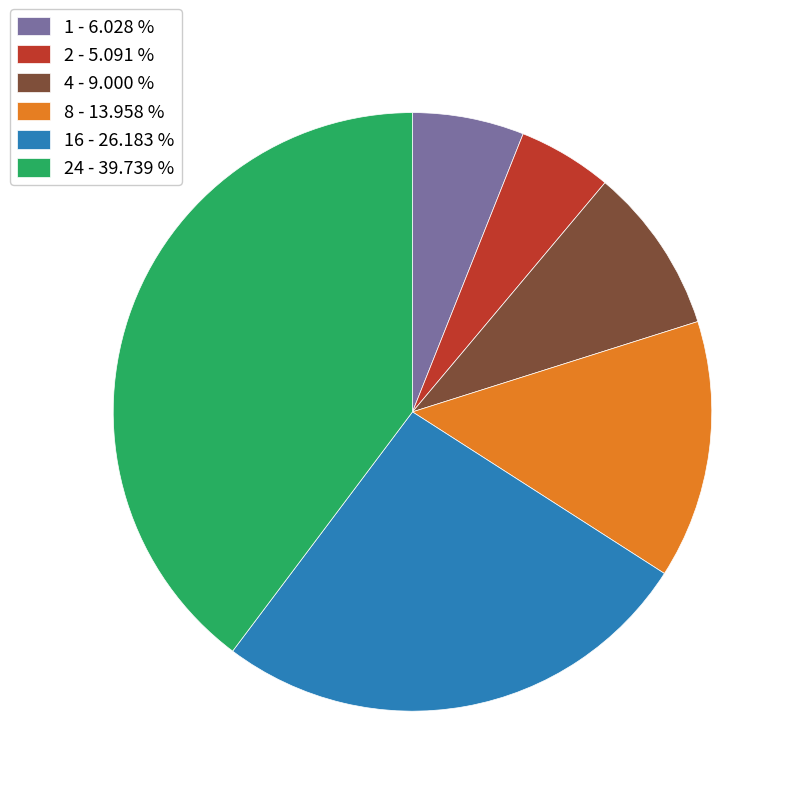

What is the largest slice in the pie chart?

24 - 39.739 %